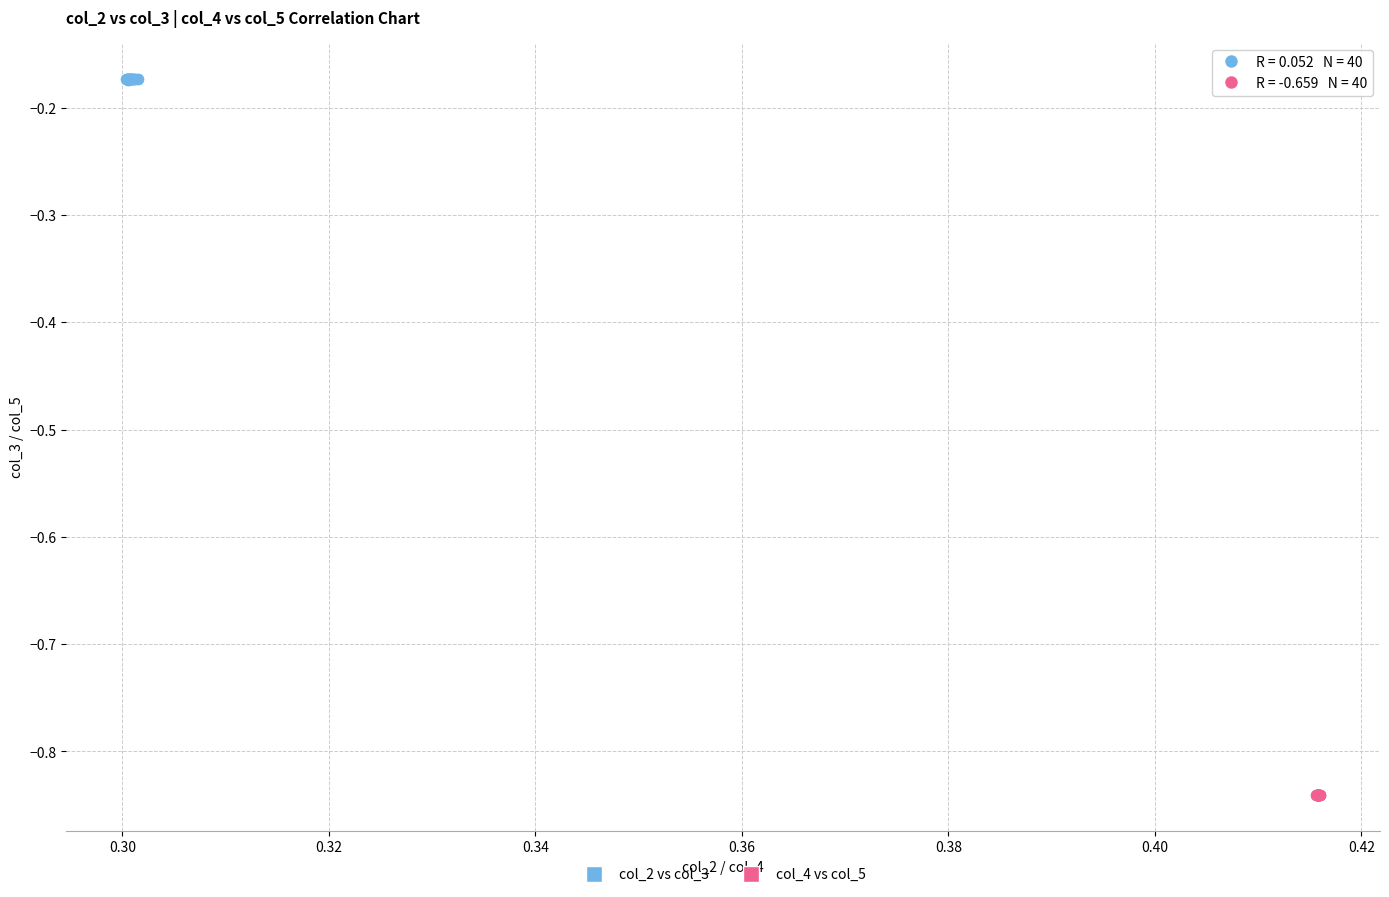

Which series contains the lowest Y value?

col_4 vs col_5